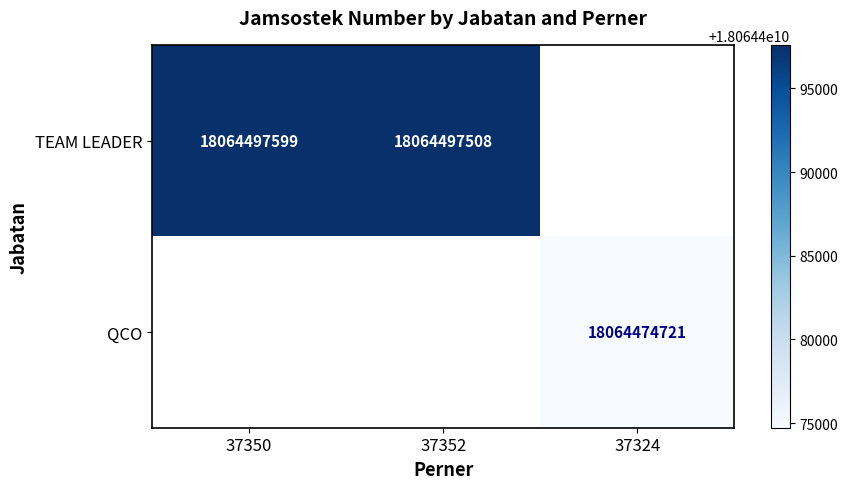

Is it true that TEAM LEADER equals 18064497599 at 37350?

True